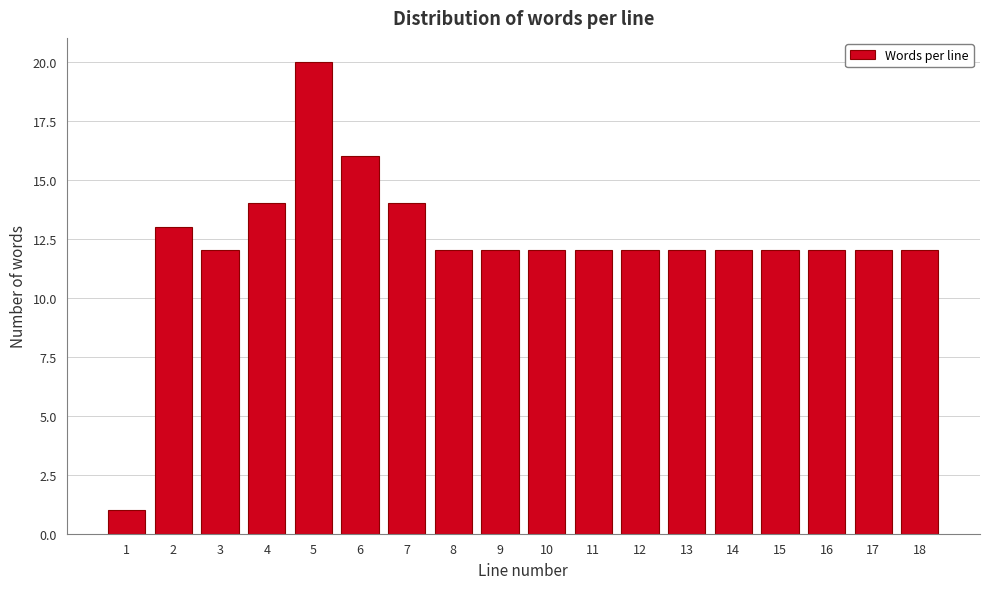

Reading left to right, list all the values displayed in this chart.

1=1	2=13	3=12	4=14	5=20	6=16	7=14	8=12	9=12	10=12	11=12	12=12	13=12	14=12	15=12	16=12	17=12	18=12